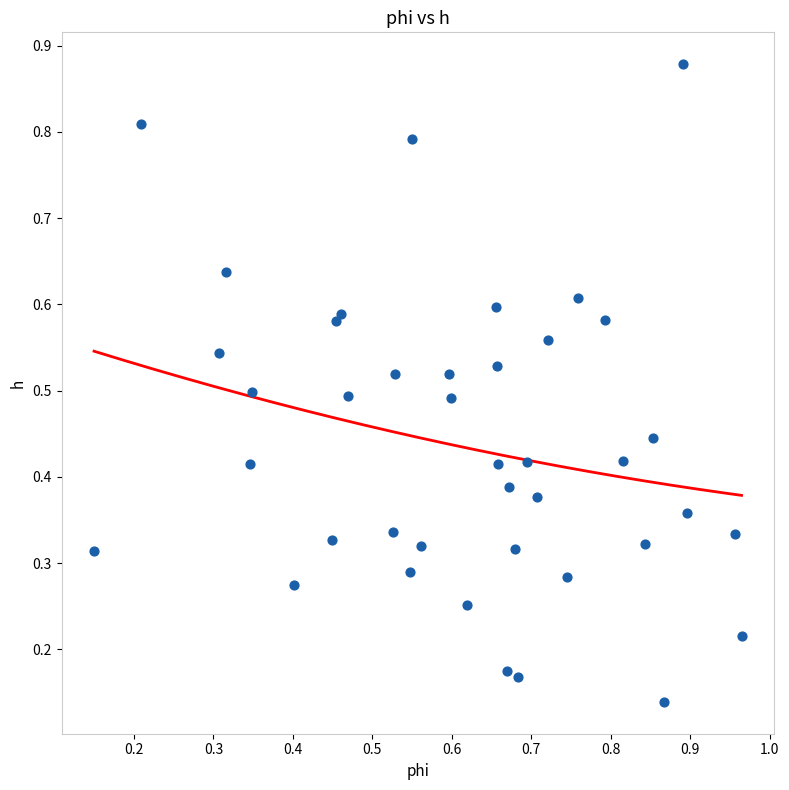

What is the range of Y values (max minus min)?

0.7